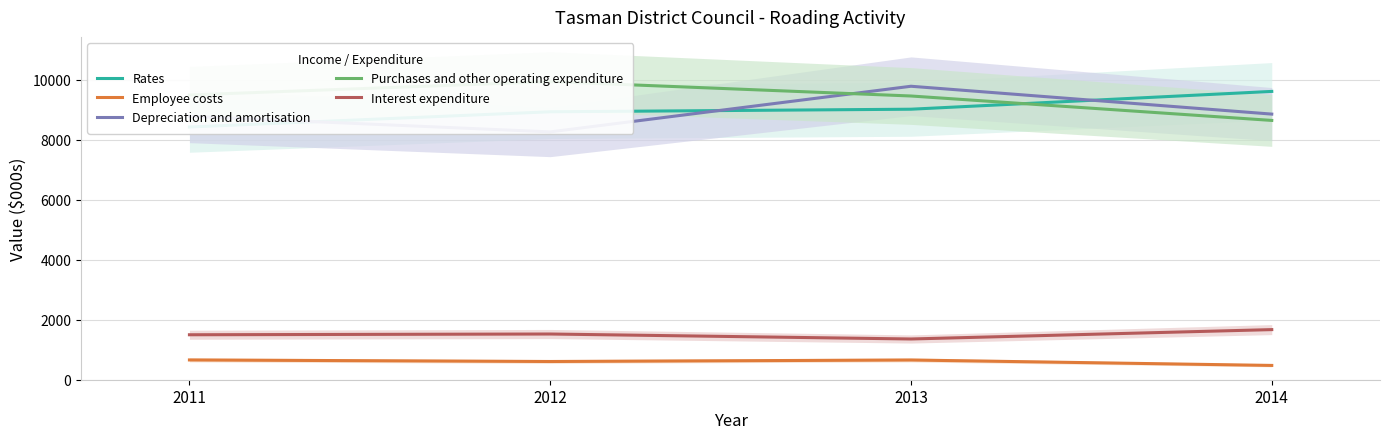

Which category has the highest value across all series?

2012